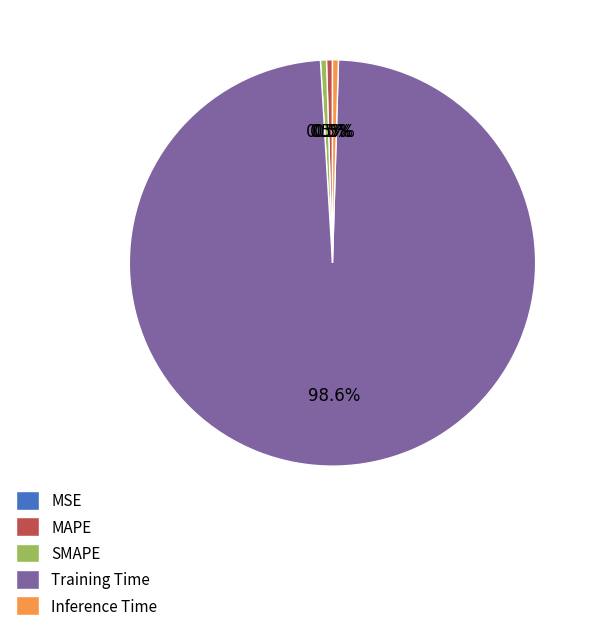

What percentage is NOT represented by Inference Time?

99.5%